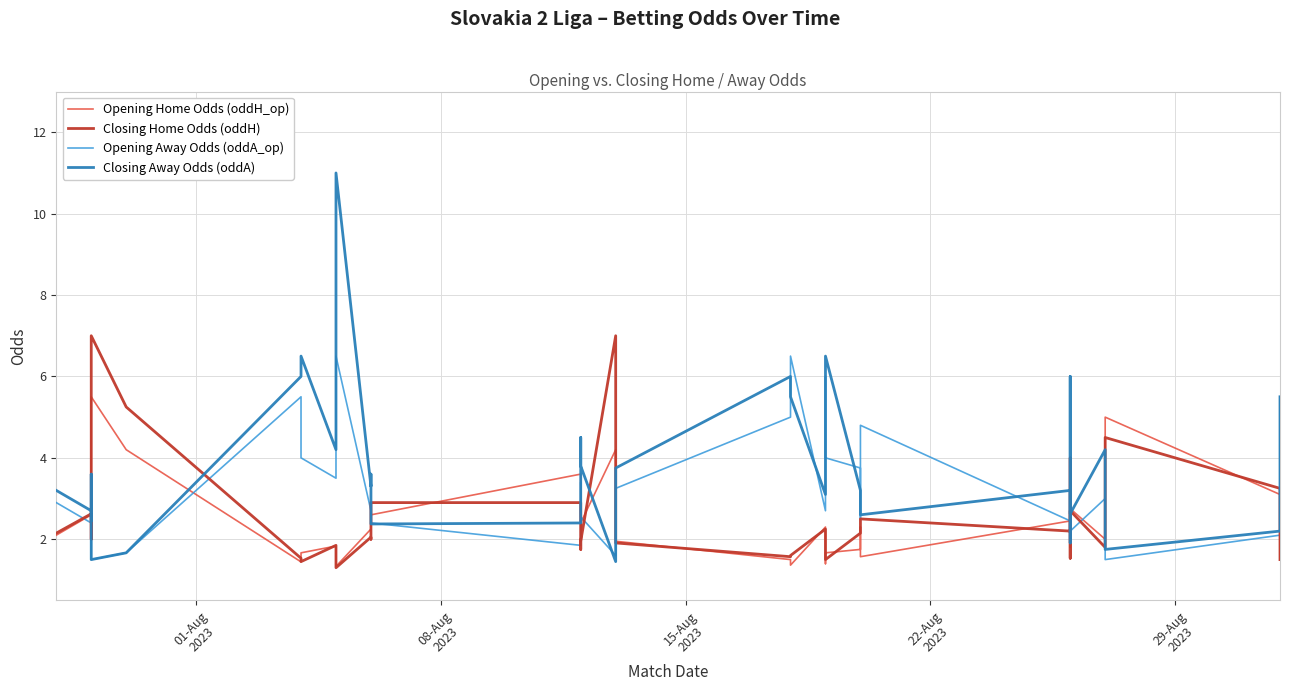

What are all the series names shown in the legend?

Opening Home Odds (oddH_op), Closing Home Odds (oddH), Opening Away Odds (oddA_op), Closing Away Odds (oddA)